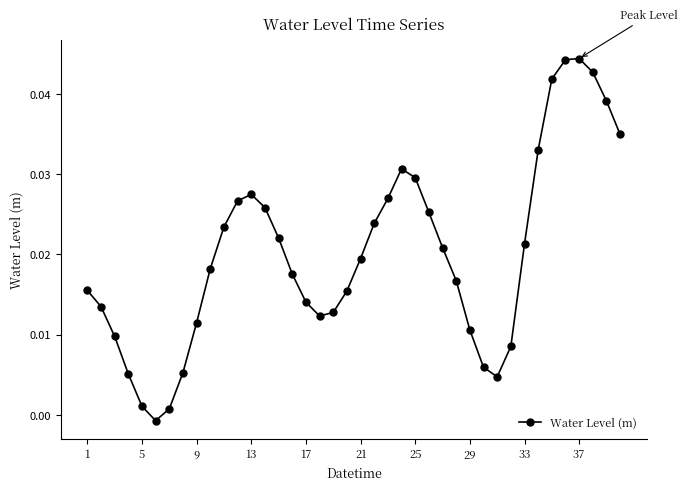

How many interior local peaks (higher than both neighbors) does the data have?

3